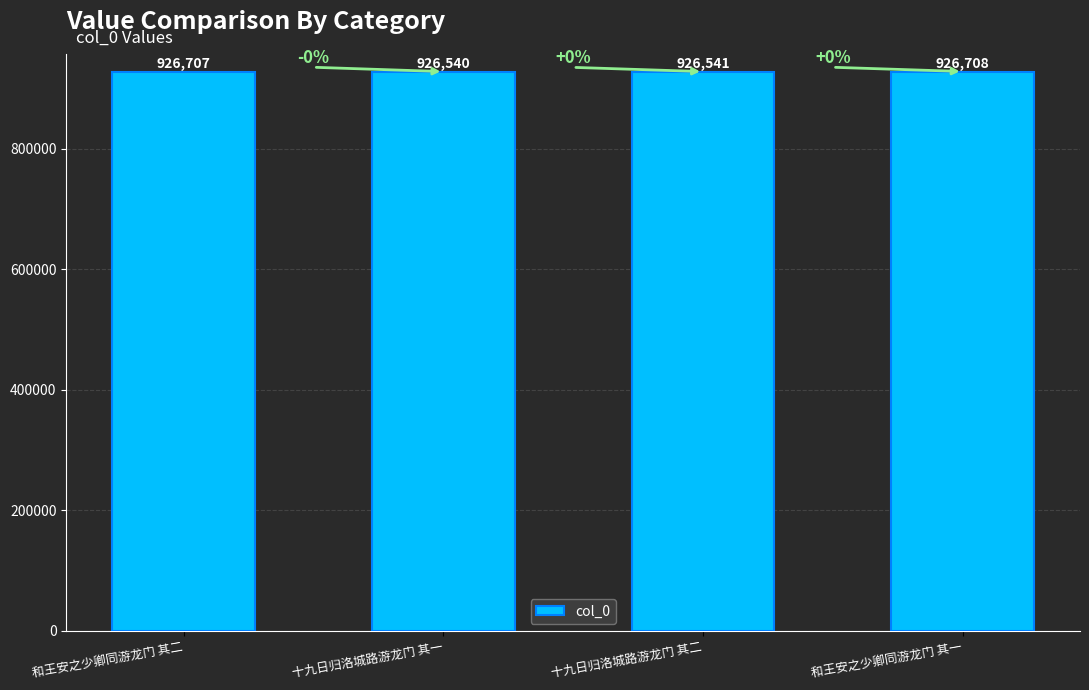

What is the greatest value displayed?

926708